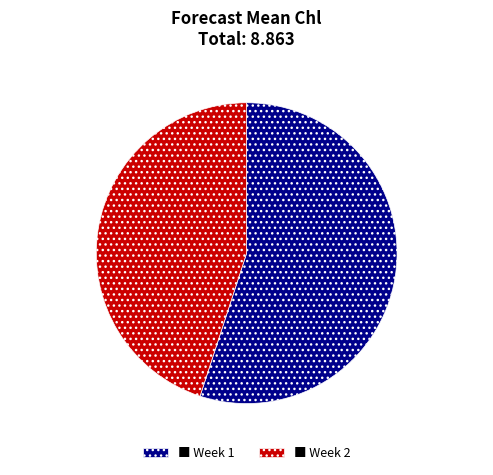

Which has a higher value, ■ Week 2 or ■ Week 1?

■ Week 1